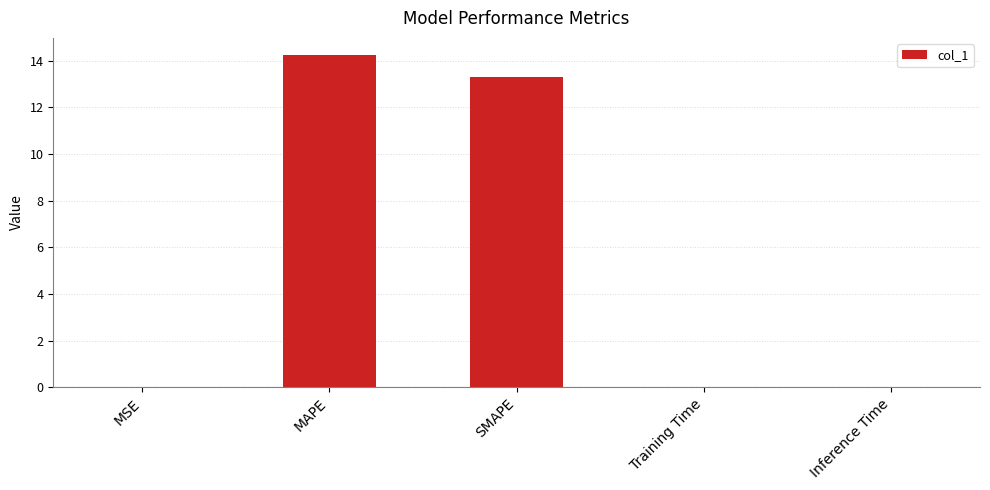

True or false: the data shows 19.1 at MAPE.

False